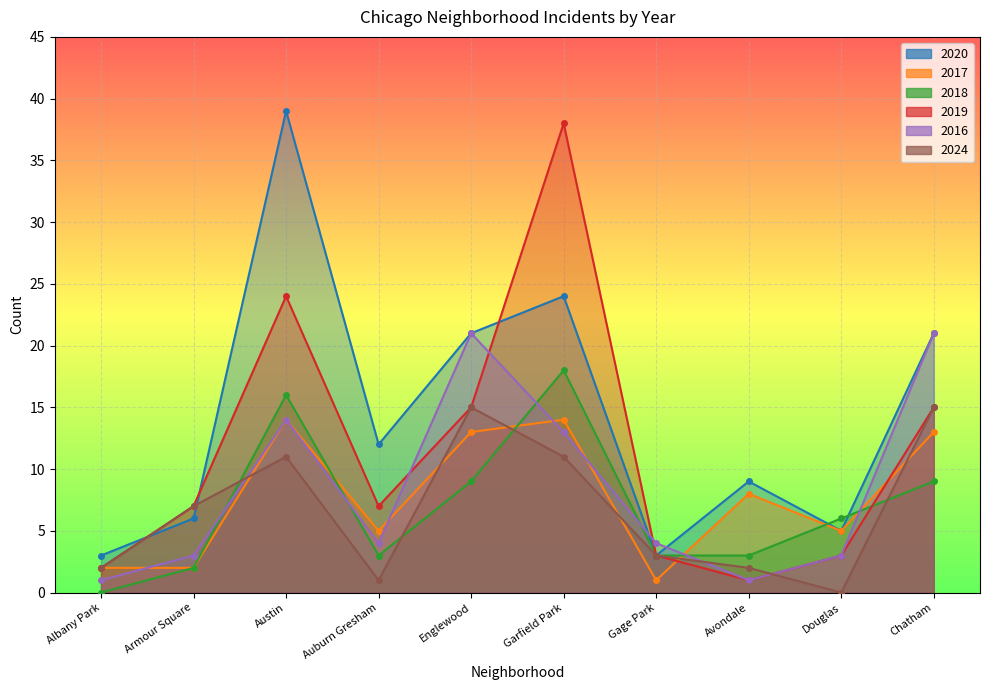

What is the difference between the second highest and second lowest values in the 2024 series?

14